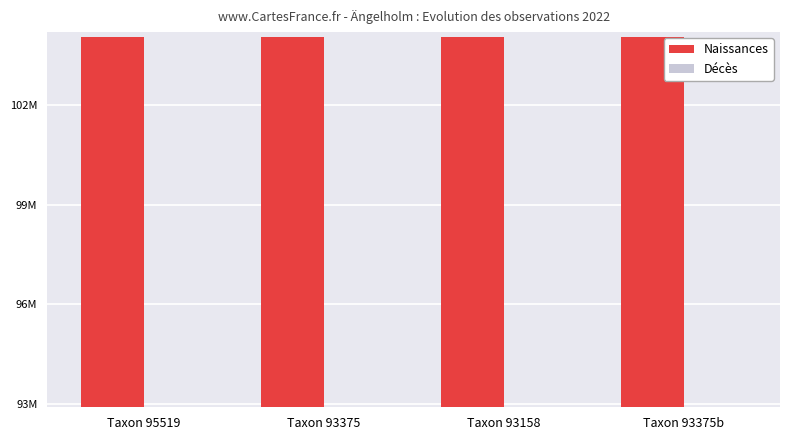

The Décès series shows 38329 at Taxon 93158. True or false?

False